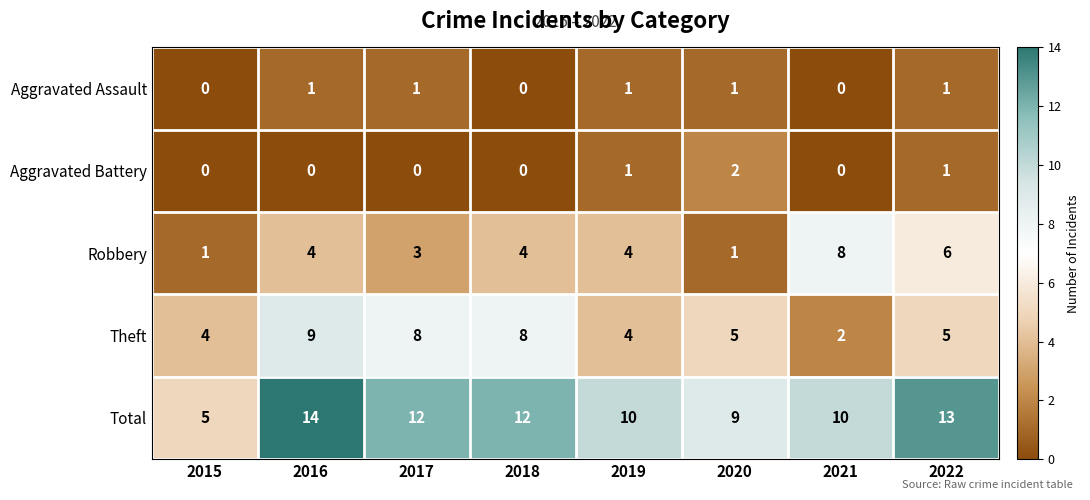

What value does the Total series have at 2018?

12